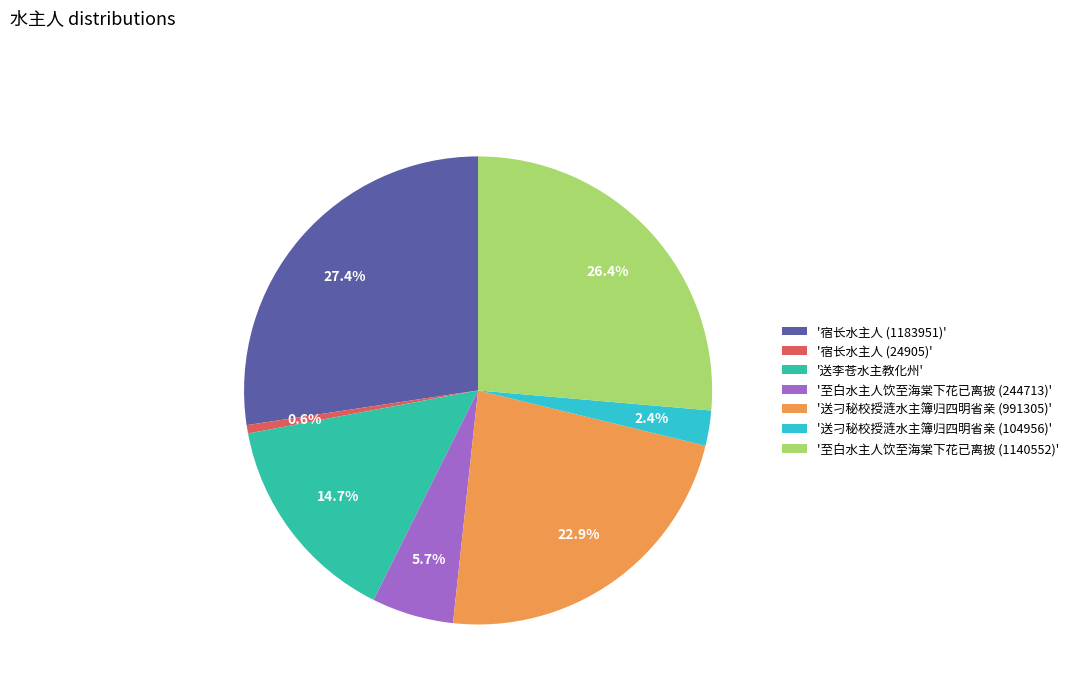

Rank the categories by value from lowest to highest.

'宿长水主人 (24905)', '送刁秘校授涟水主簿归四明省亲 (104956)', '至白水主人饮至海棠下花已离披 (244713)', '送李苍水主教化州', '送刁秘校授涟水主簿归四明省亲 (991305)', '至白水主人饮至海棠下花已离披 (1140552)', '宿长水主人 (1183951)'